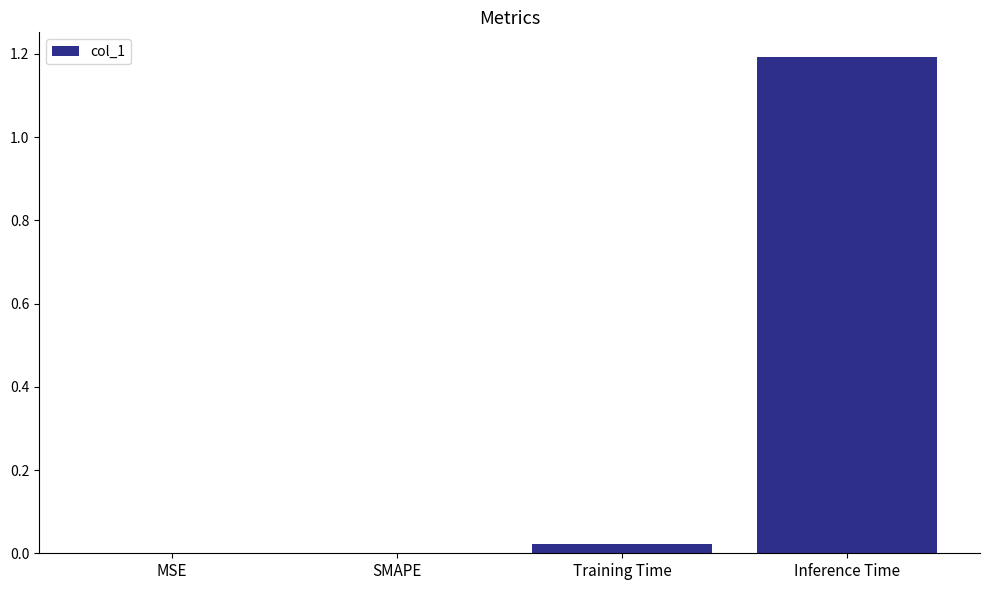

Which category has the highest value across all series?

Inference Time